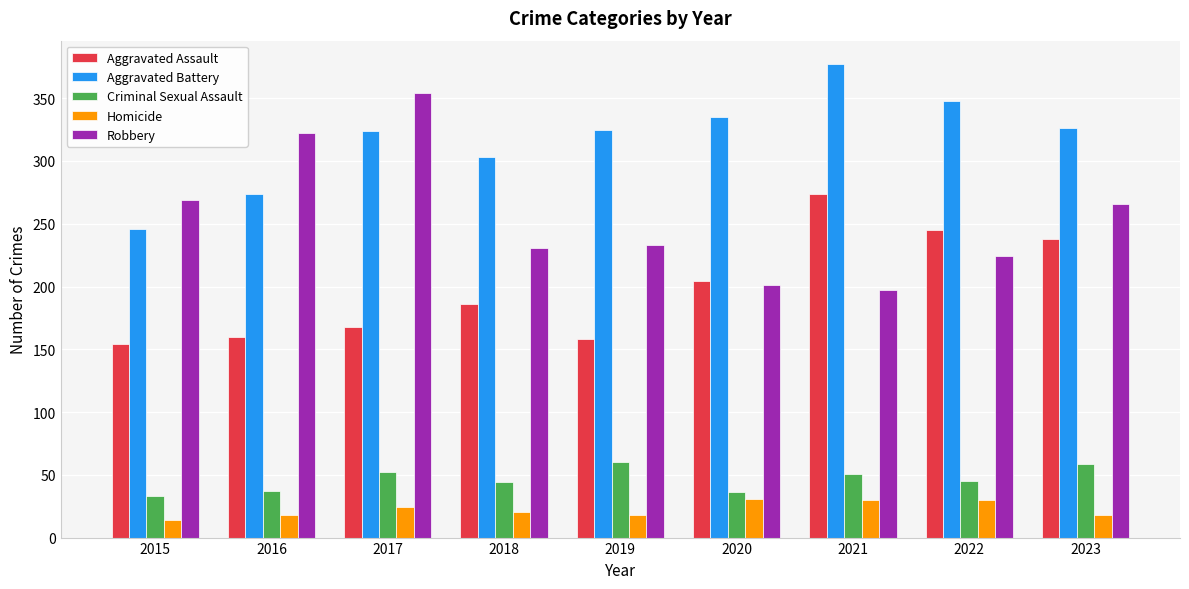

Which category has the highest value across all series?

2021